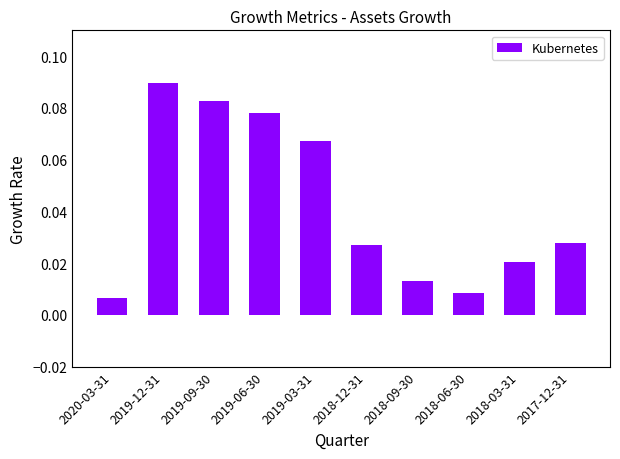

What is the change in value from 2019-06-30 to 2018-12-31?

-0.1